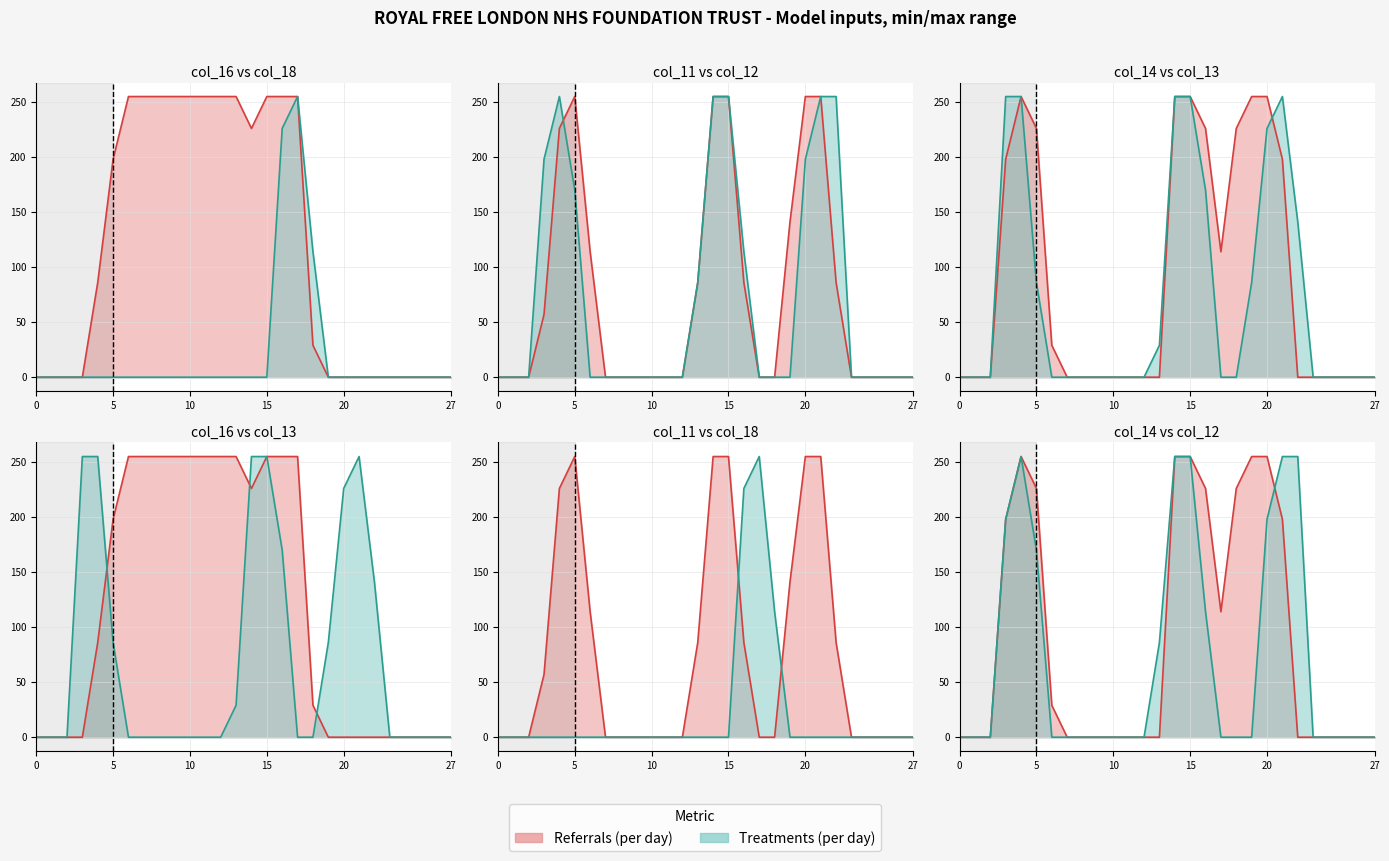

The value of col_16 line at 11 is 106. True or false?

False